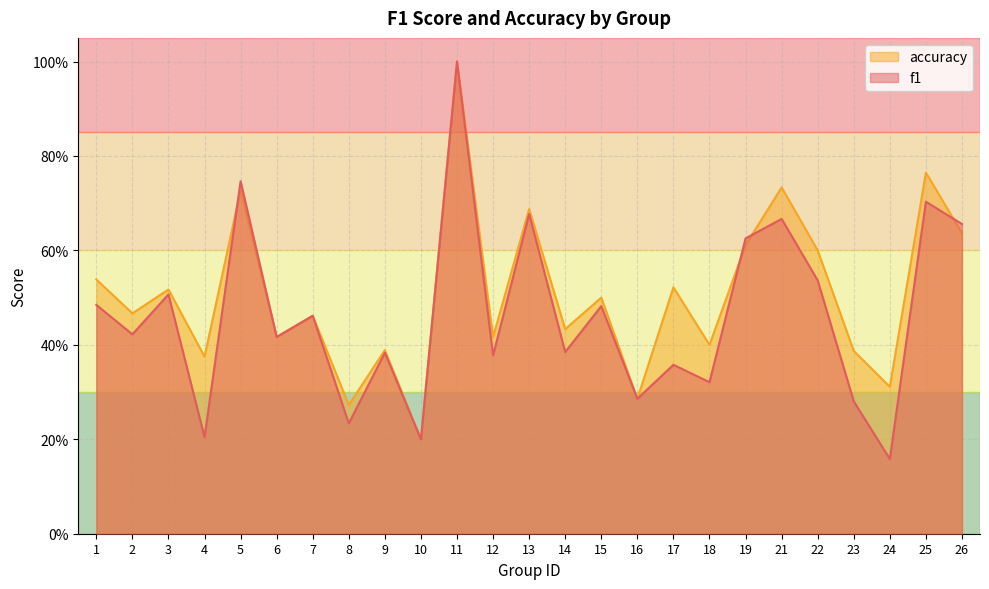

What is the sum of the accuracy values at 19 and 2?

1.1